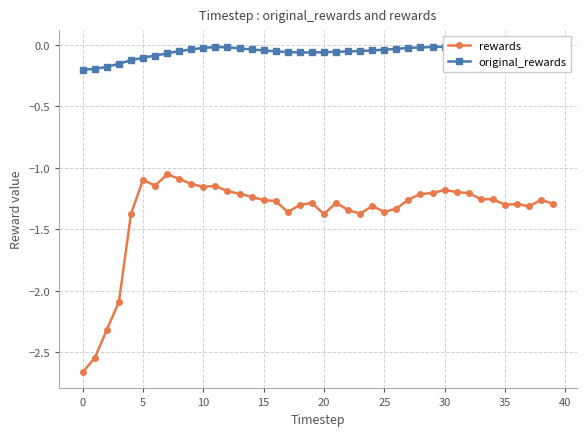

True or false: rewards has more than 0 points higher than both neighbors.

True